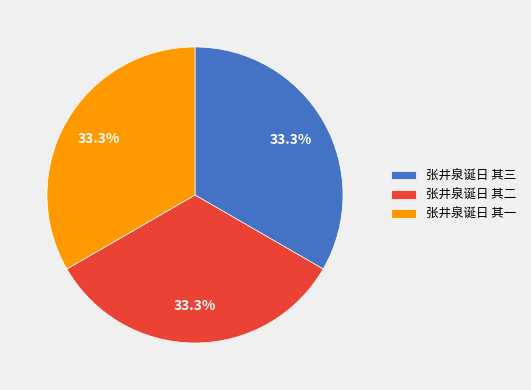

Do 张井泉诞日 其三 and 张井泉诞日 其一 together represent more than half of the pie?

Yes